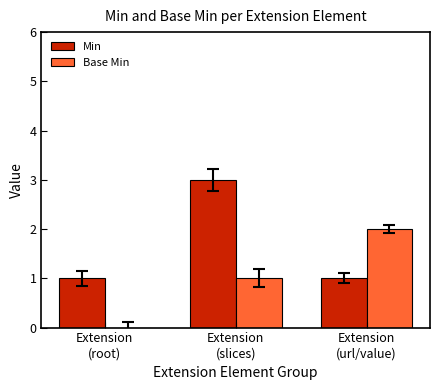

Which series has the largest total across all categories?

Min